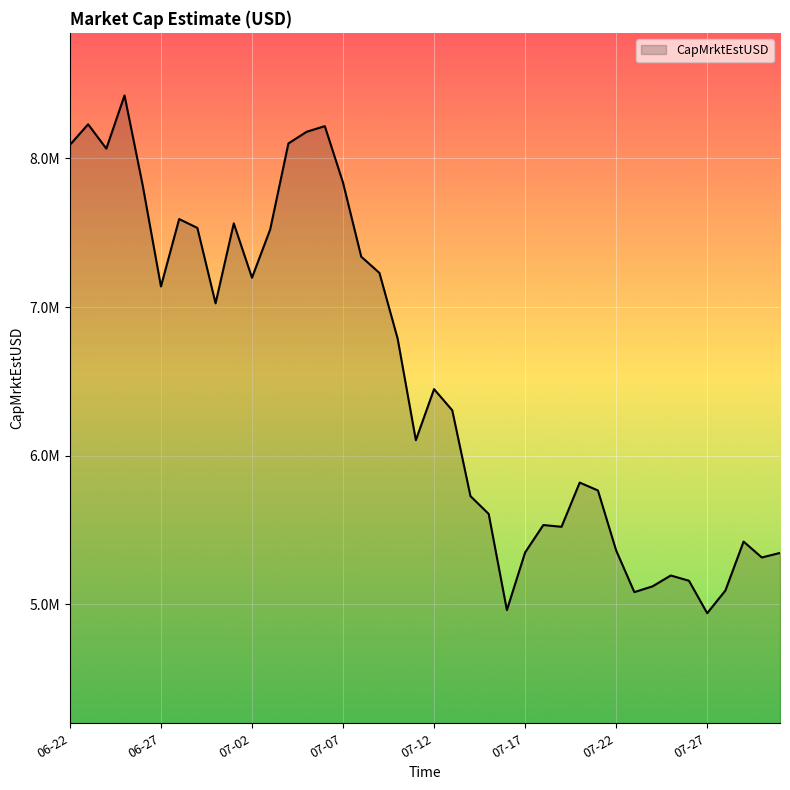

Does the chart display data point markers on the line(s)?

No